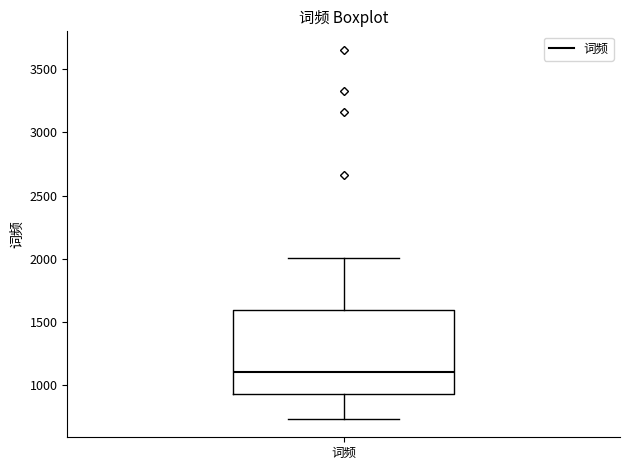

Read this box plot against the y-axis: the position of the median line, the range covered by the box, and the ends of both whiskers. The values are not printed on the chart, so give them approximately, as read against the axis.

median 1100, box 950 to 1600, whiskers 750 to 2000